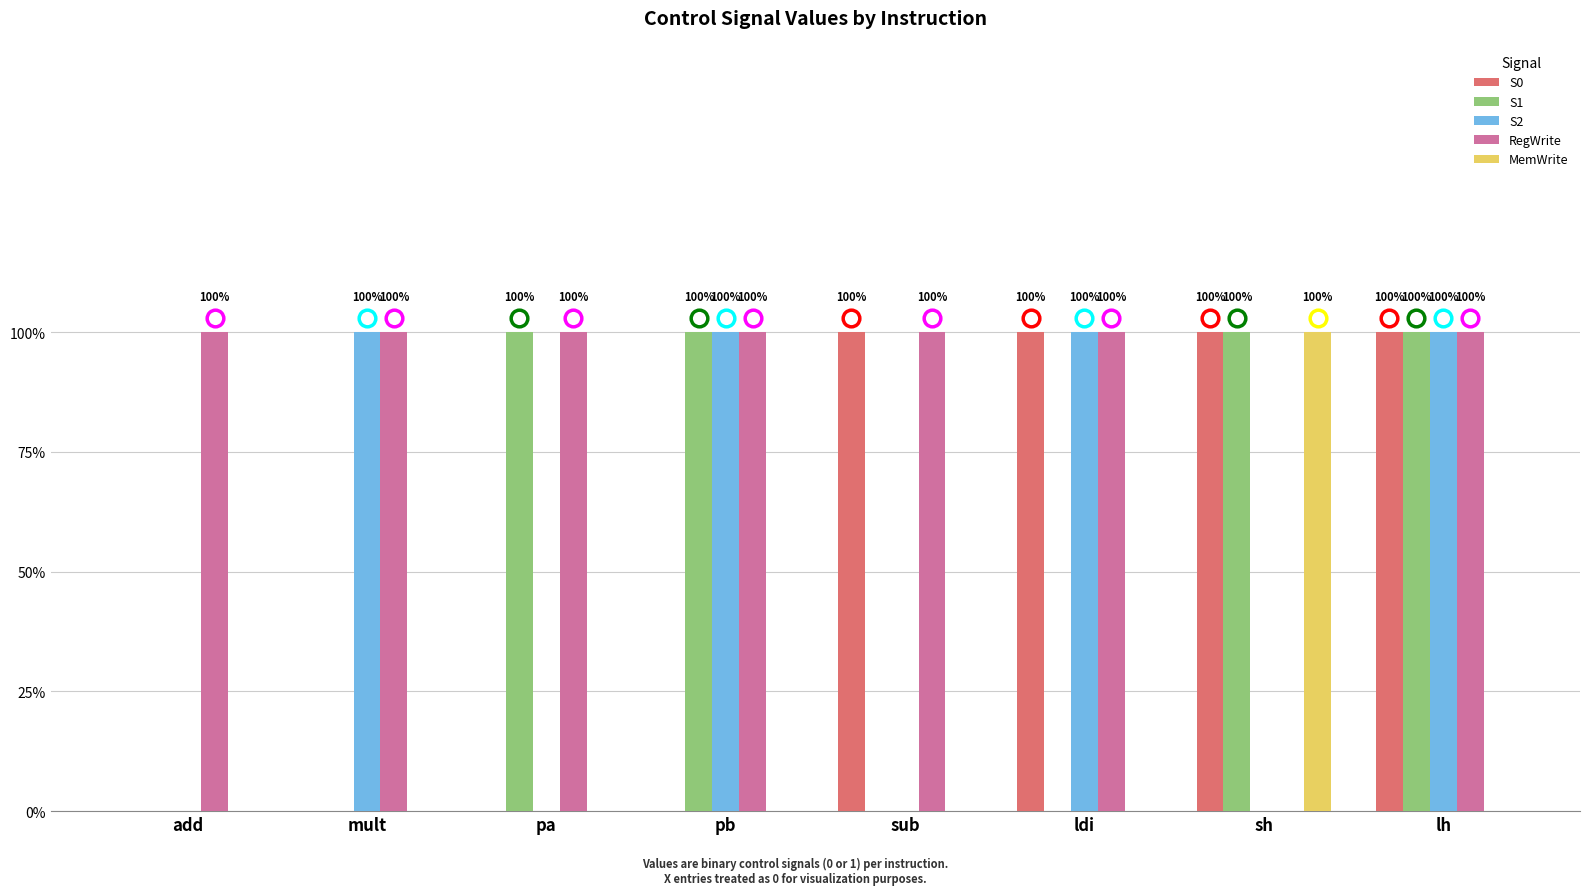

Reading right to left, extract all data points from this chart.

S0: lh=1	sh=1	ldi=1	sub=1	pb=0	pa=0	mult=0	add=0
S1: lh=1	sh=1	ldi=0	sub=0	pb=1	pa=1	mult=0	add=0
S2: lh=1	sh=0	ldi=1	sub=0	pb=1	pa=0	mult=1	add=0
RegWrite: lh=1	sh=0	ldi=1	sub=1	pb=1	pa=1	mult=1	add=1
MemWrite: lh=0	sh=1	ldi=0	sub=0	pb=0	pa=0	mult=0	add=0